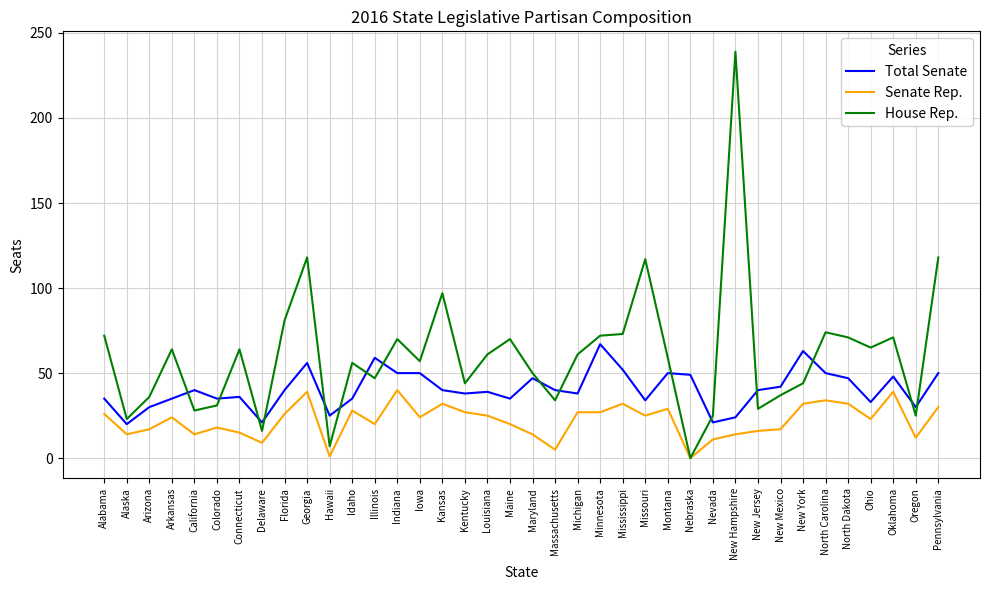

What position from the left is Mississippi?

24